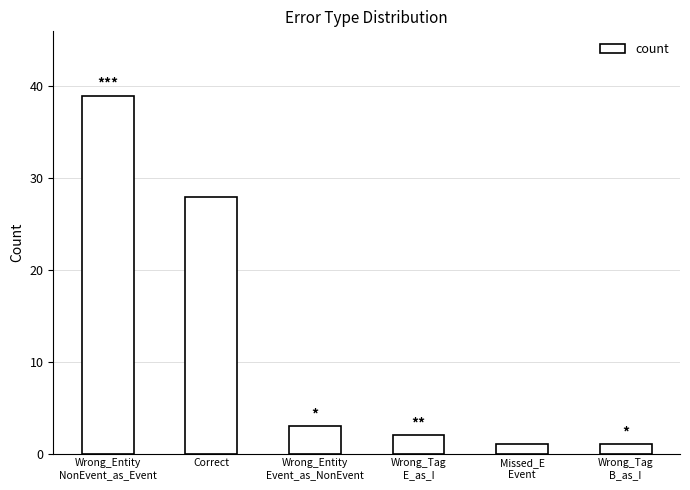

What position from the left is Correct?

2